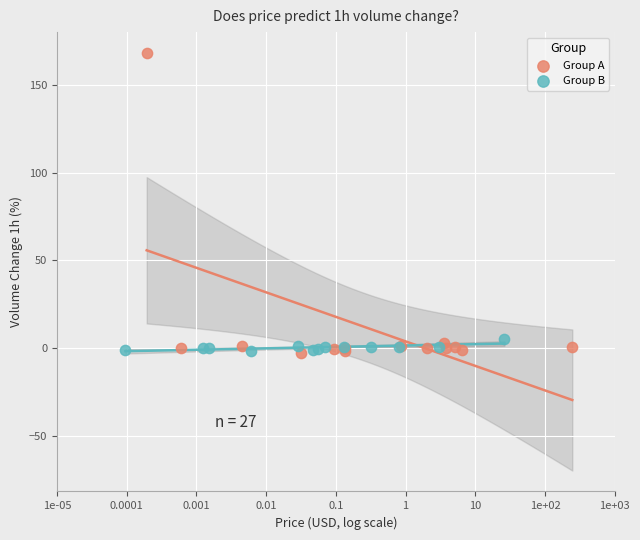

What are all the series names shown in the legend?

Group A, Group B